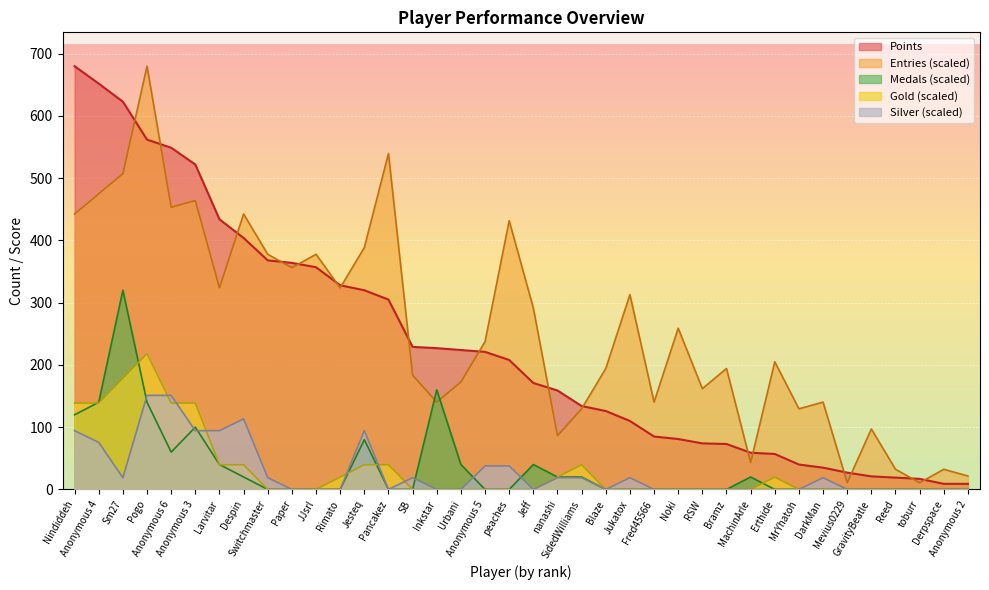

Rank the series at Nindiddeh from lowest to highest value.

Silver (scaled), Medals (scaled), Gold (scaled), Entries (scaled), Points